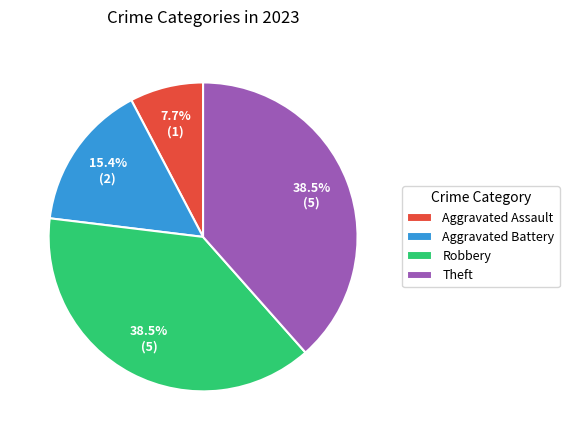

How many slices are in this pie chart?

4